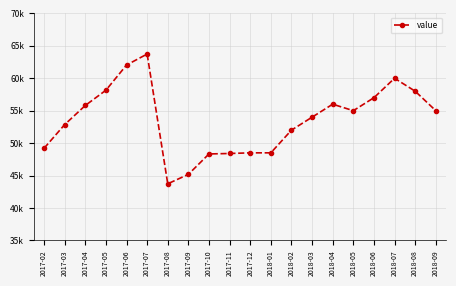

True or false: the data shows 58000 at 2018-08.

True